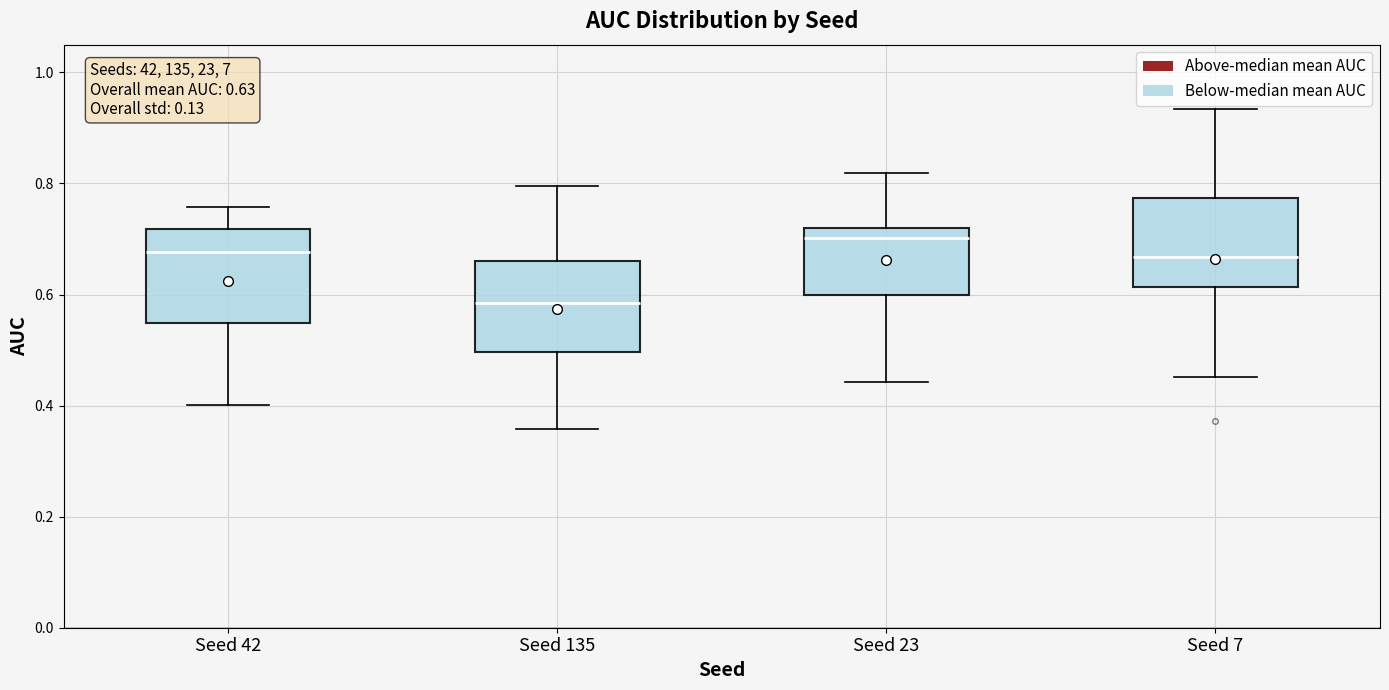

Which box's median line is the lowest?

Seed 135